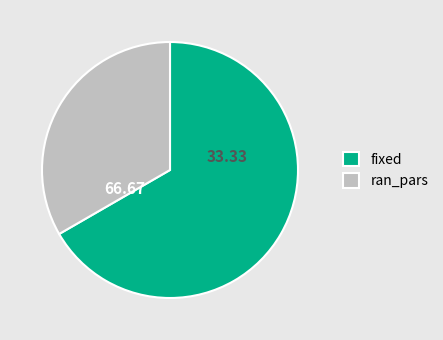

Rank the categories by value from highest to lowest.

fixed, ran_pars